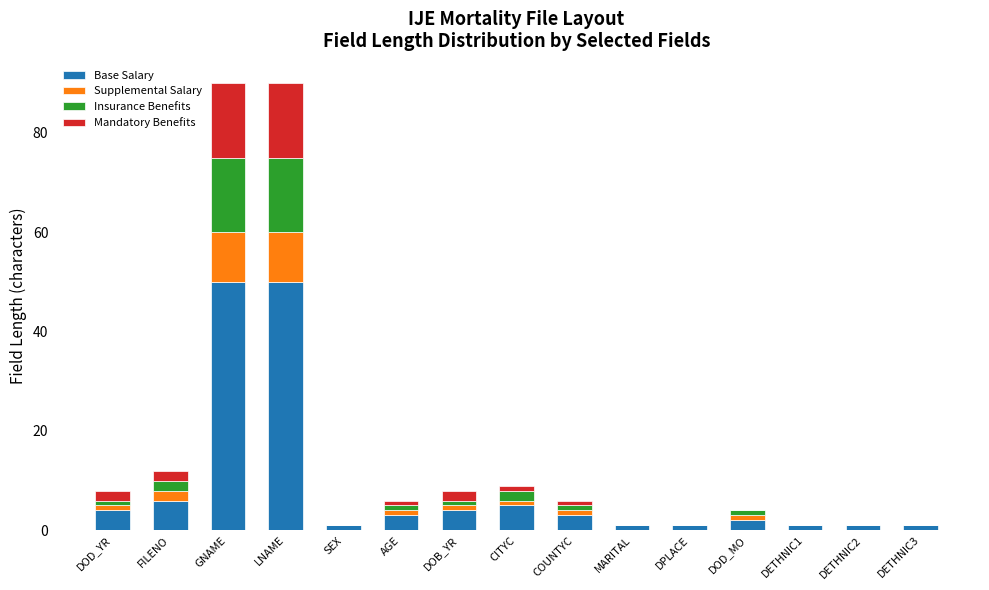

What is the highest value of the Base Salary series?

50